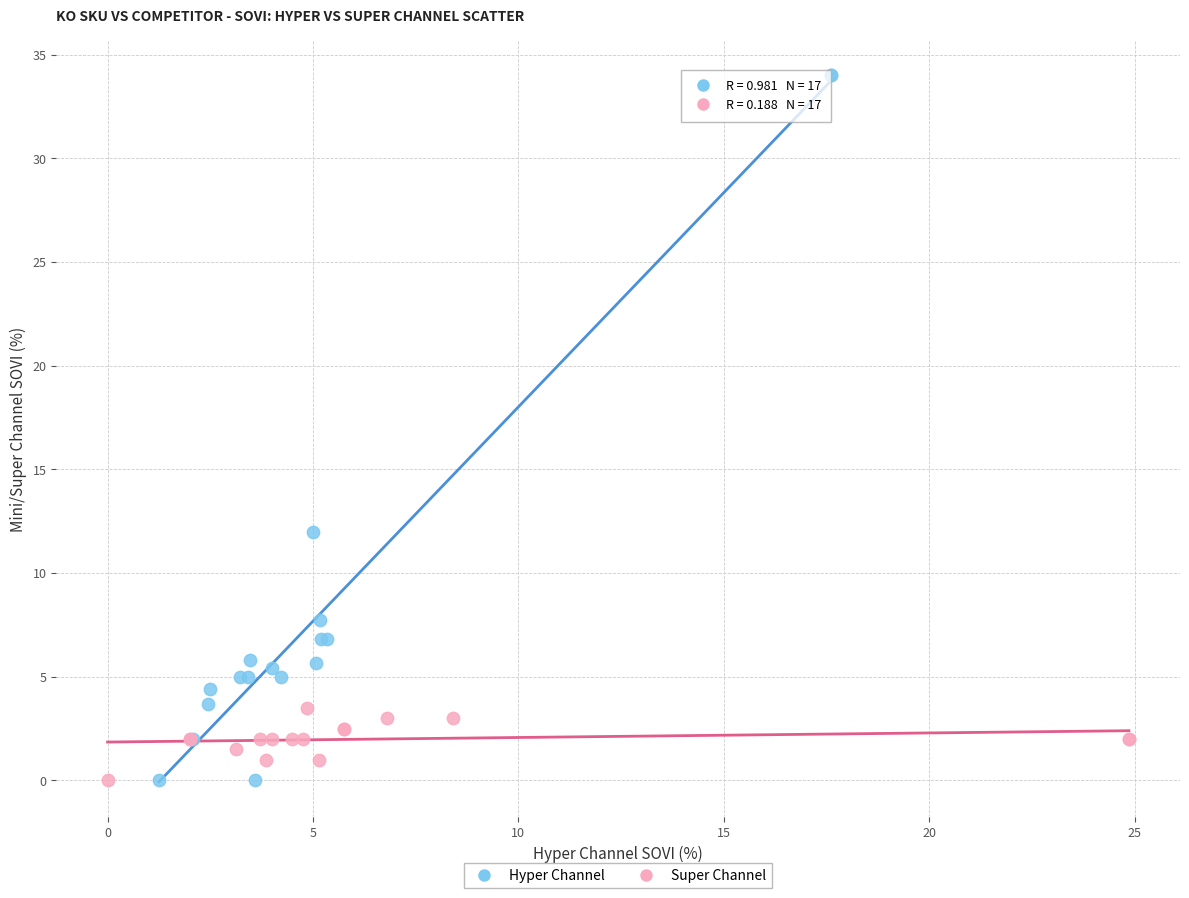

Which series reaches the maximum Y coordinate?

Hyper Channel